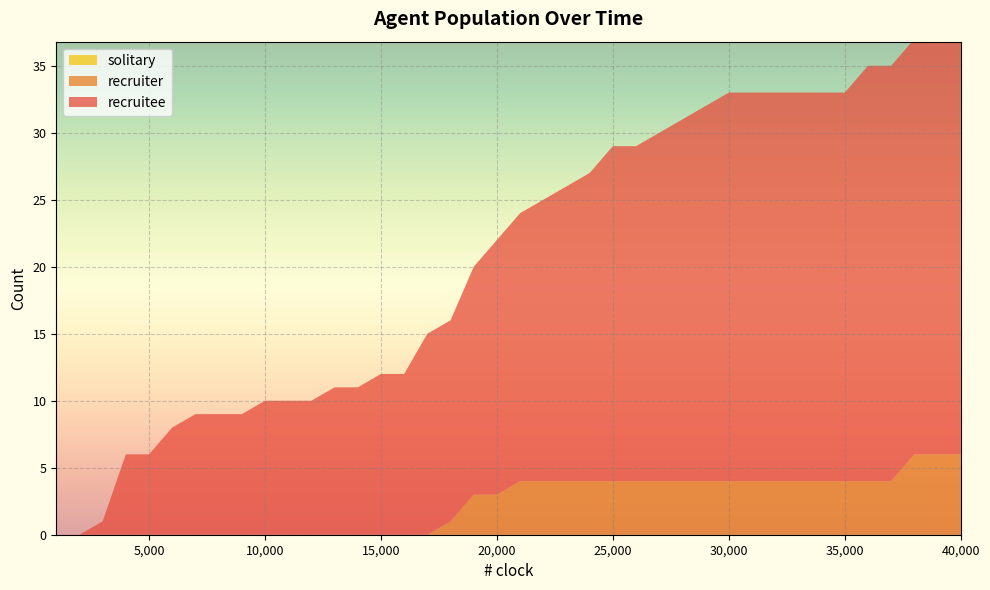

Reading left to right, what are all the values shown in this chart?

recruitee: 0	0	1	6	6	8	9	9	9	10	10	10	11	11	12	12	15	15	17	19	20	21	22	23	25	25	26	27	28	29	29	29	29	29	29	31	31	31	31	32
recruiter: 0	0	0	0	0	0	0	0	0	0	0	0	0	0	0	0	0	1	3	3	4	4	4	4	4	4	4	4	4	4	4	4	4	4	4	4	4	6	6	6
solitary: 0	0	0	0	0	0	0	0	0	0	0	0	0	0	0	0	0	0	0	0	0	0	0	0	0	0	0	0	0	0	0	0	0	0	0	0	0	0	0	0